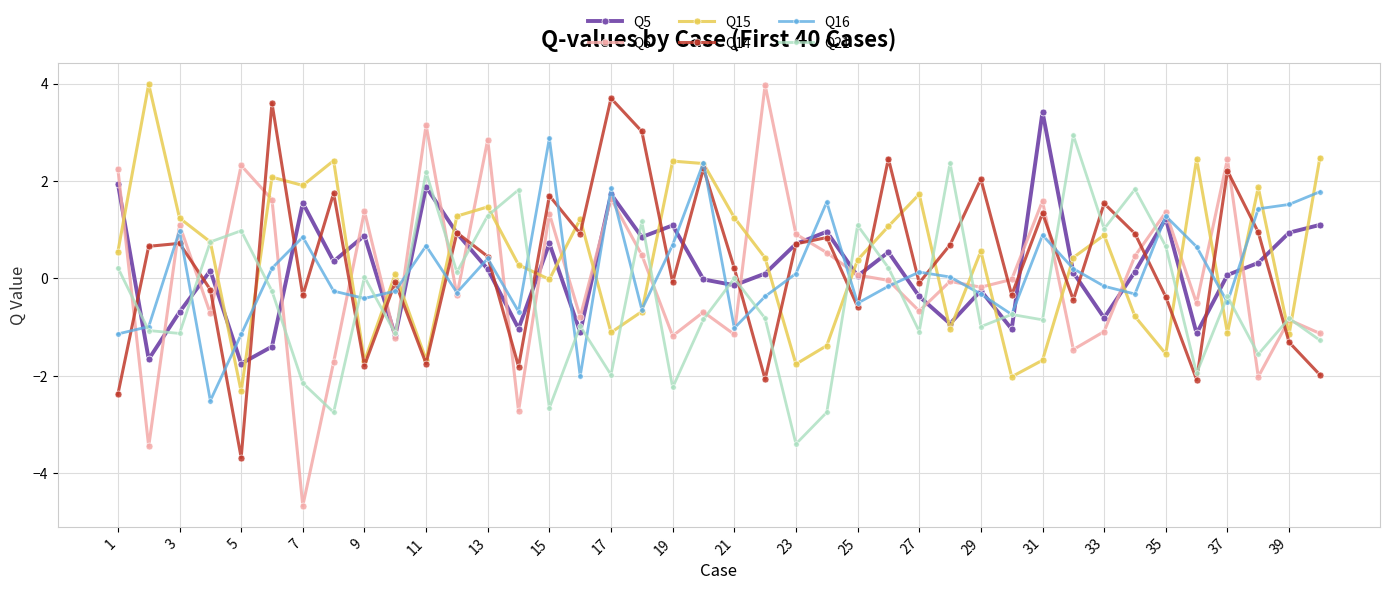

Which series has the largest total across all categories?

Q15